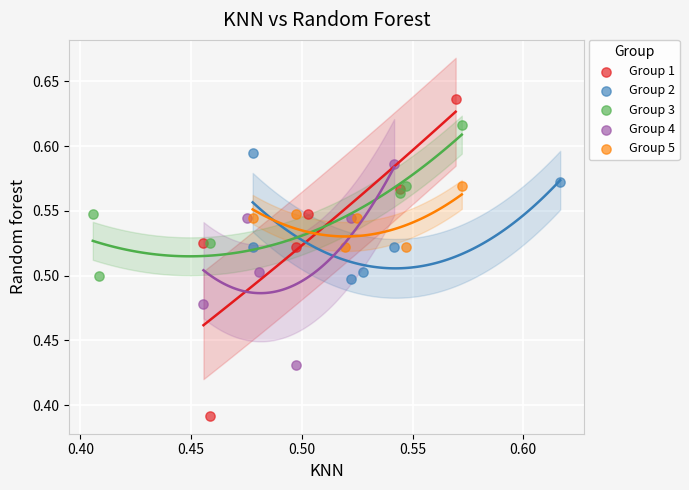

Which series has the widest spread of Y values?

Group 1